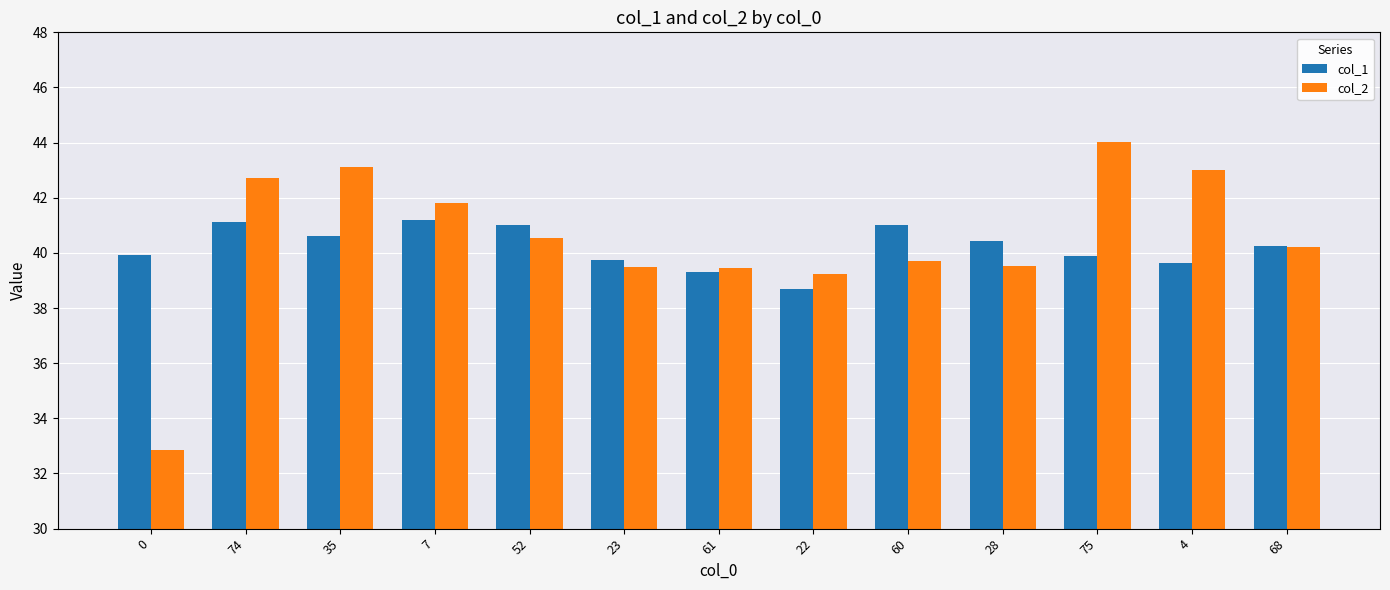

Which series has the widest spread of values?

col_2